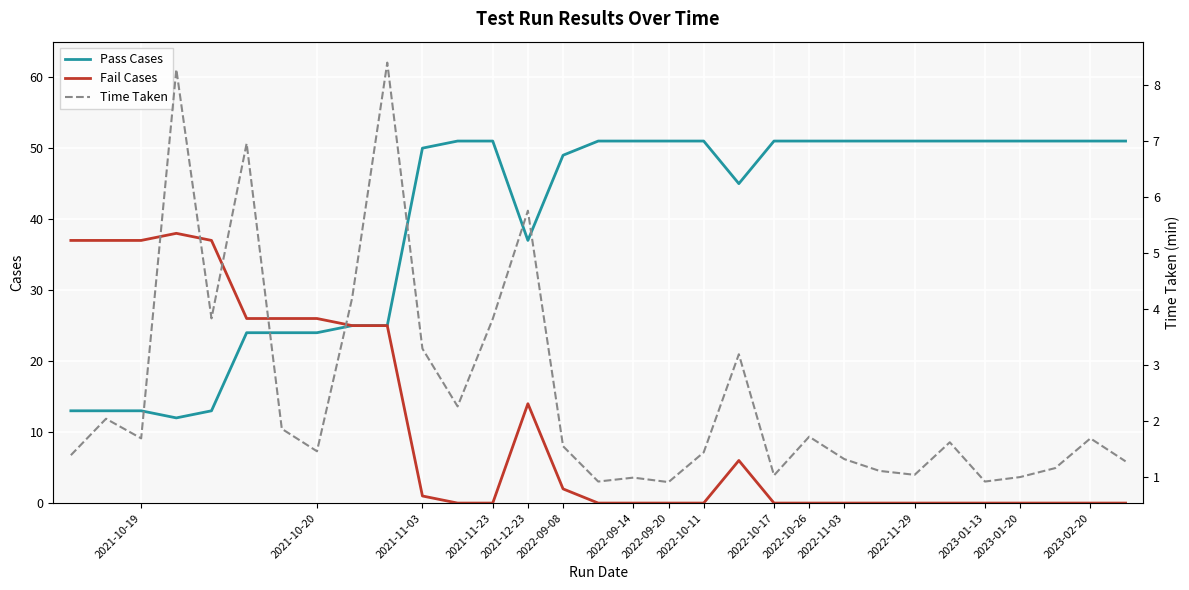

Between 2021-11-03 and 21, which series saw the biggest shift?

Pass Cases